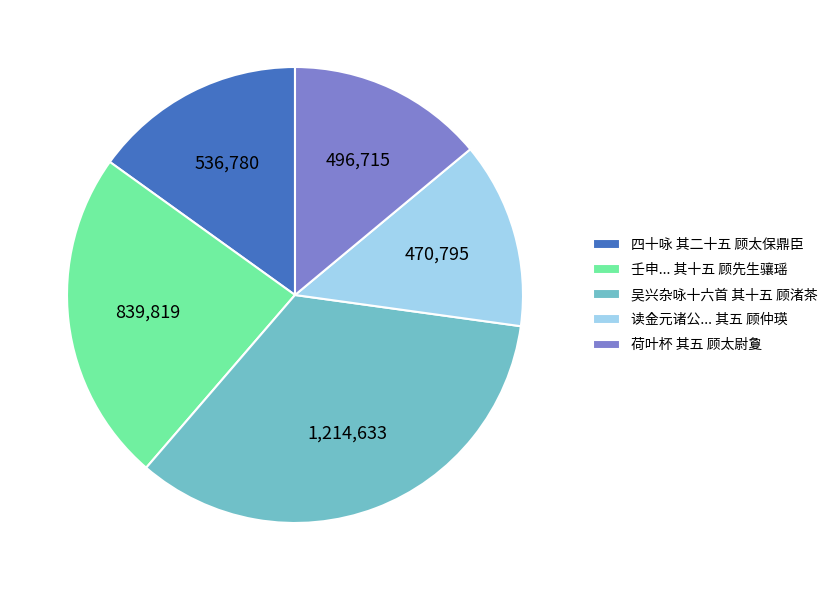

Is the sum of 读金元诸公... 其五 顾仲瑛 and 荷叶杯 其五 顾太尉夐 greater than half?

No